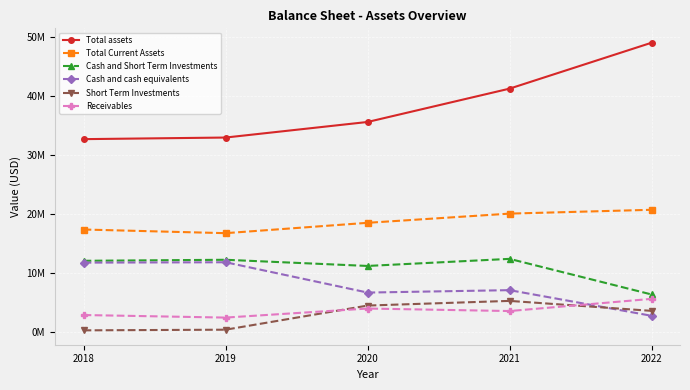

What is the greatest value displayed?

49014000